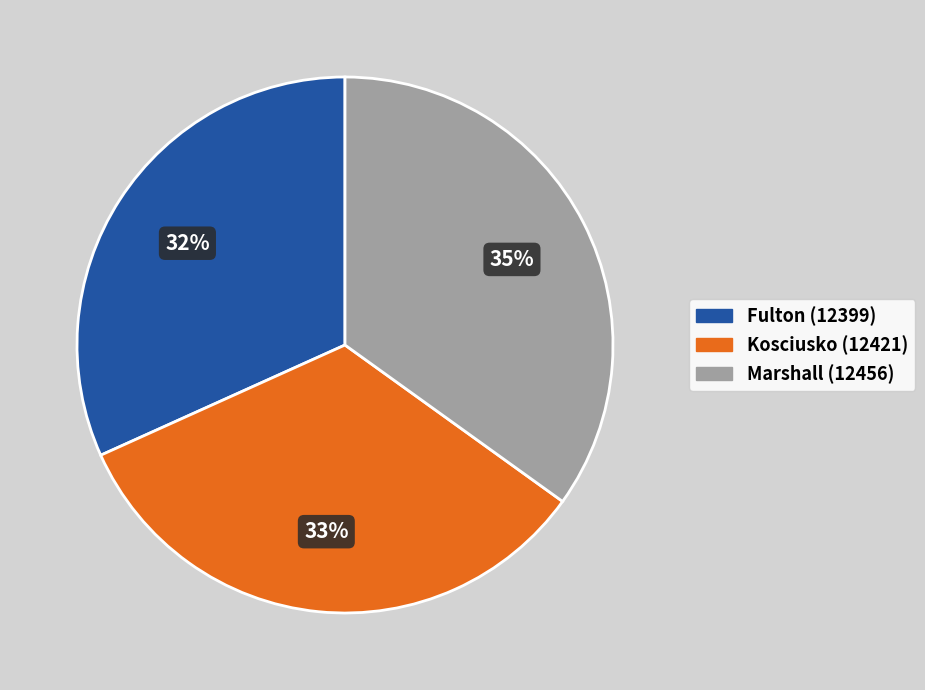

Which has a higher value, Fulton (12399) or Marshall (12456)?

Marshall (12456)